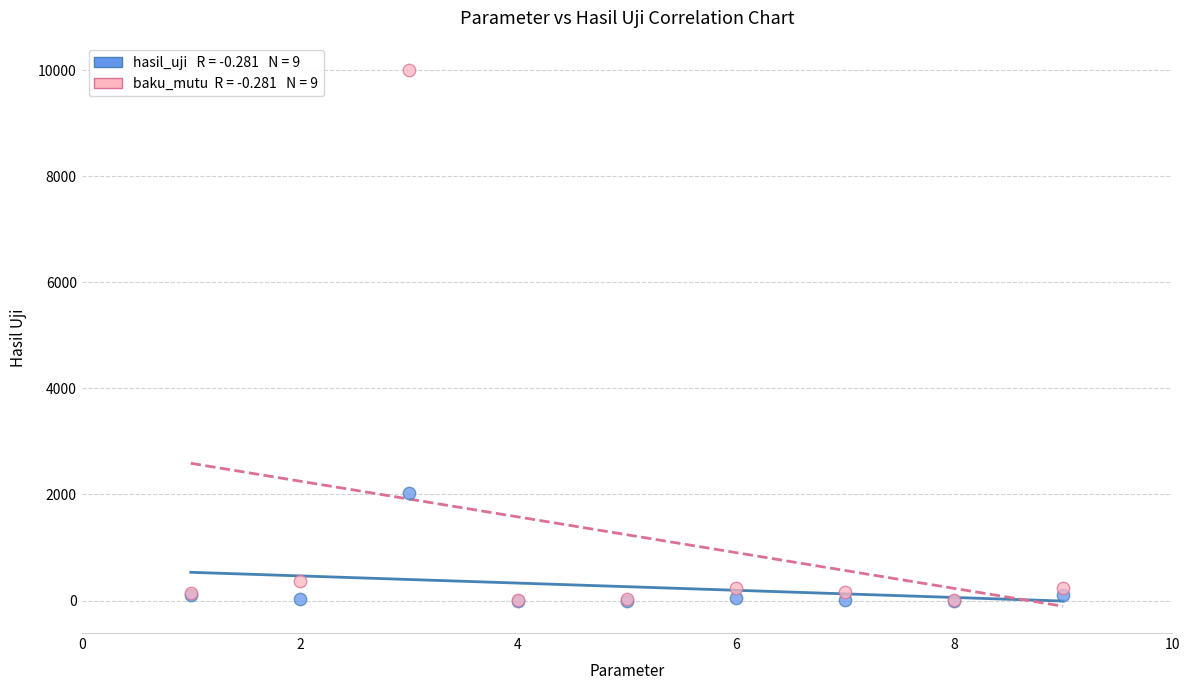

Across all series, what Y value is closest to 5000?

2020.0